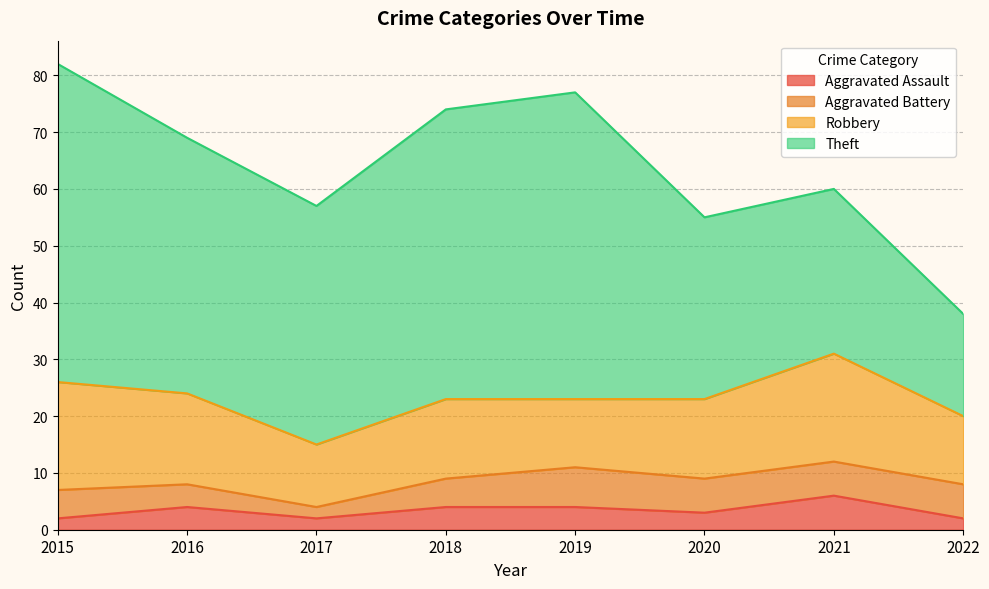

True or false: Aggravated Assault has a value of 4 at 2020.

False